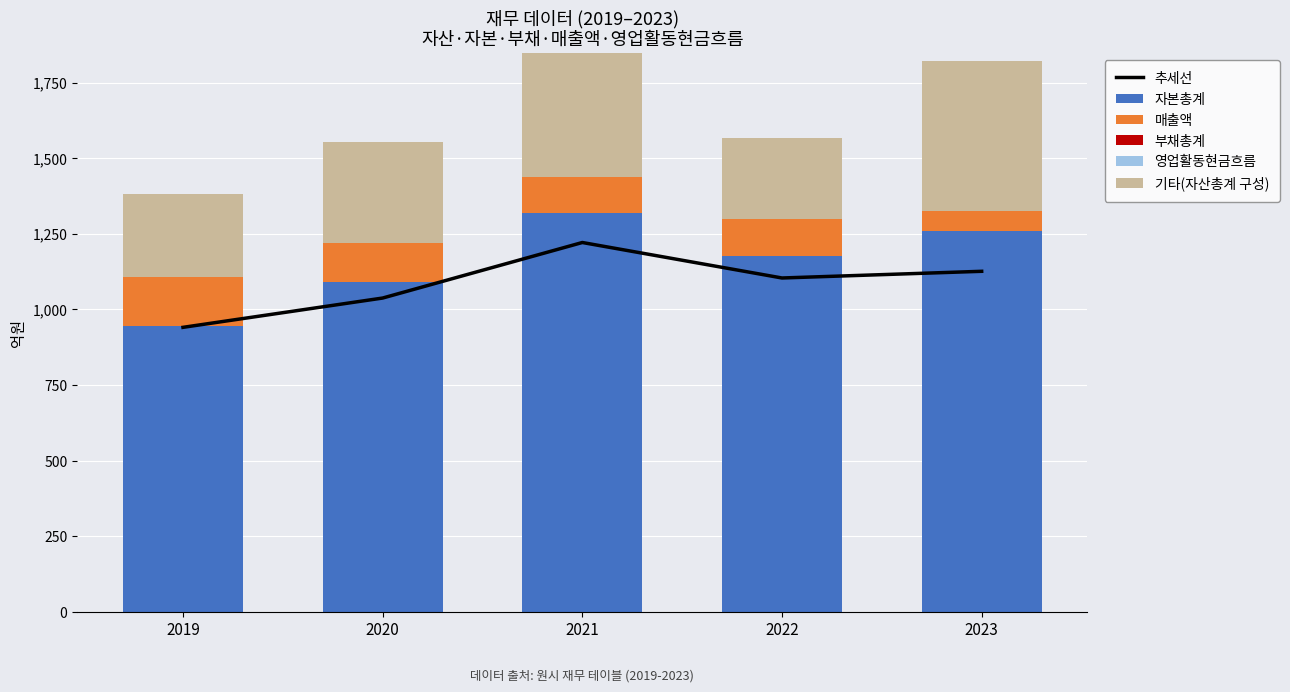

What is the maximum value shown in the chart?

1320.0